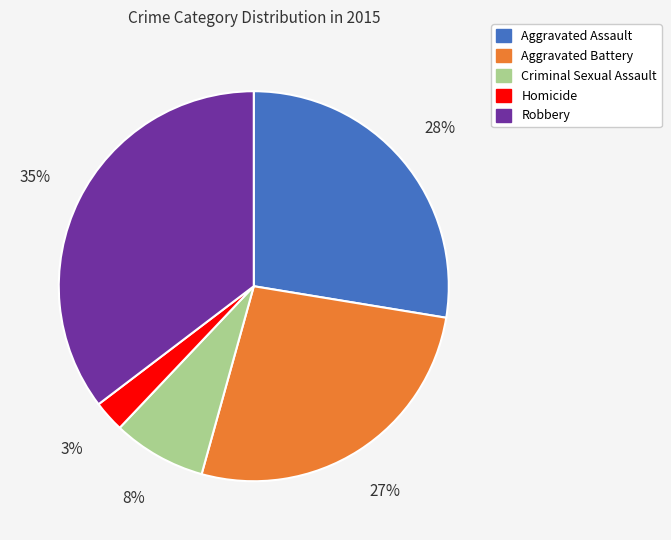

Which has a higher value, Aggravated Assault or Aggravated Battery?

Aggravated Assault